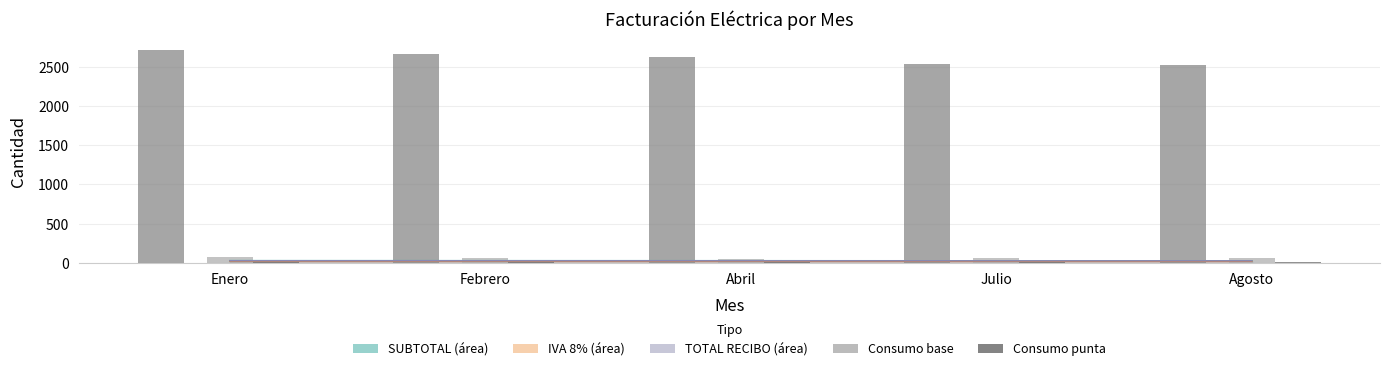

How many values in the Consumo punta series are below 12?

2